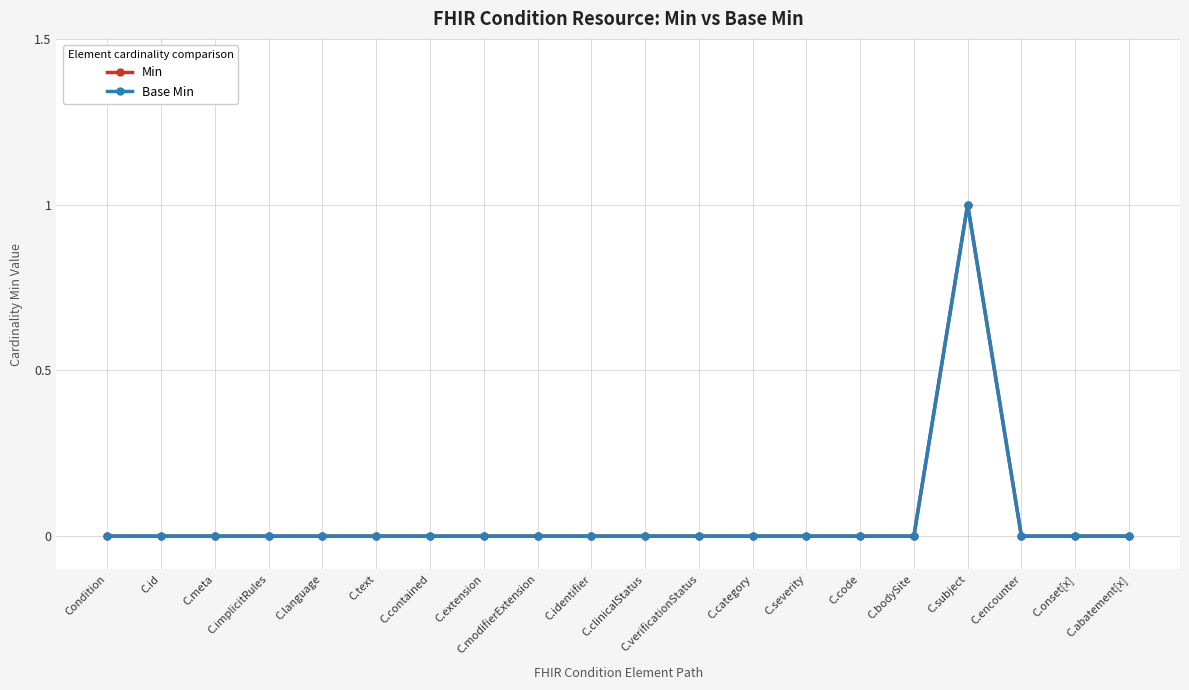

Rank the series by their maximum value, from lowest to highest.

Min, Base Min